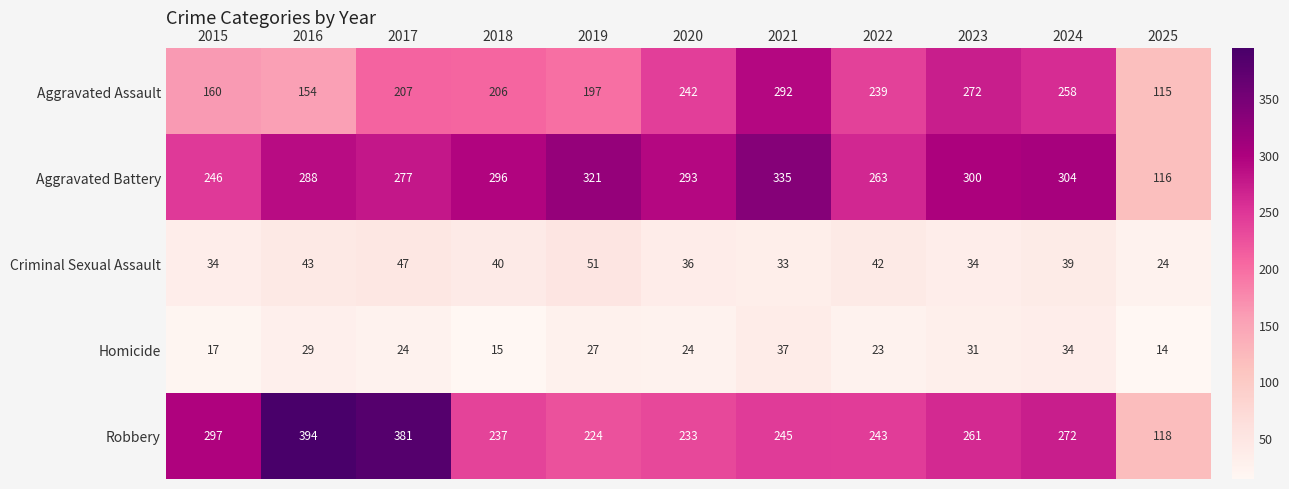

What is the spread (max minus min) of values at 2015?

280